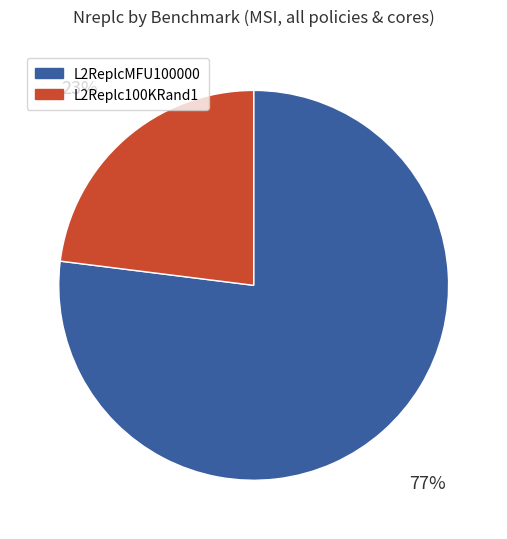

To the nearest percent, what is the difference between the largest and smallest slice percentages?

54%